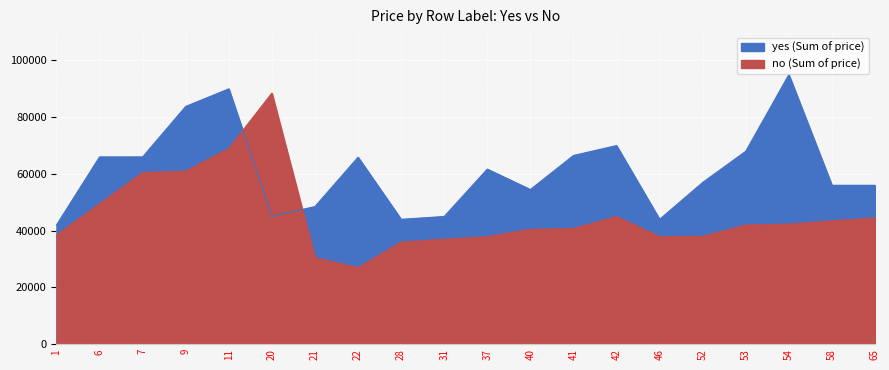

How many data points does each series have?

20